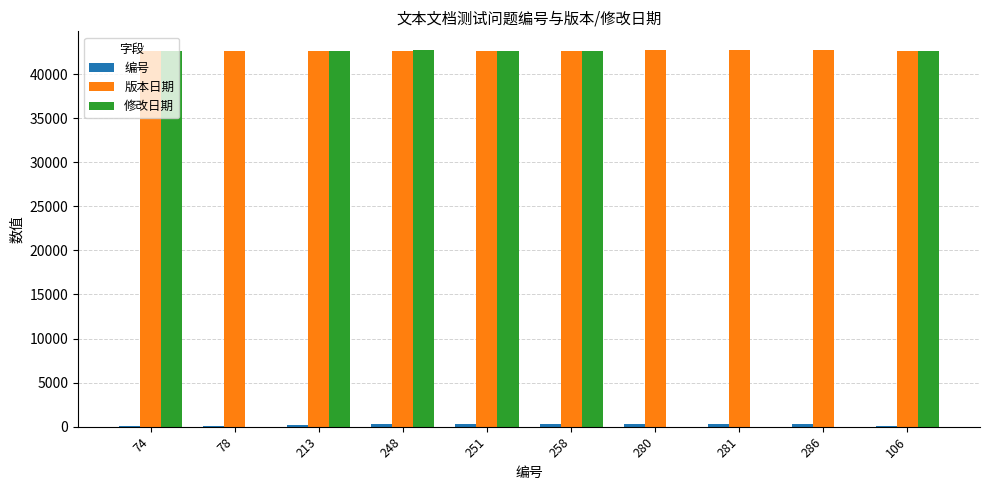

What is the sum of all 修改日期 values?

255996